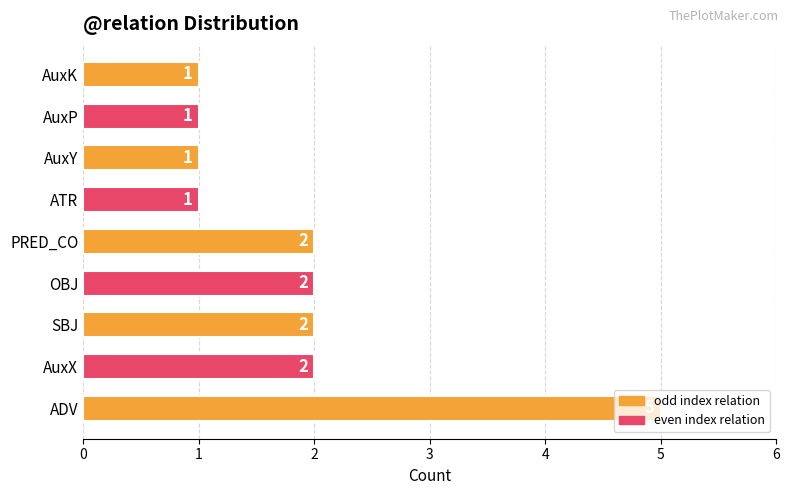

What is the sum of all values?

17